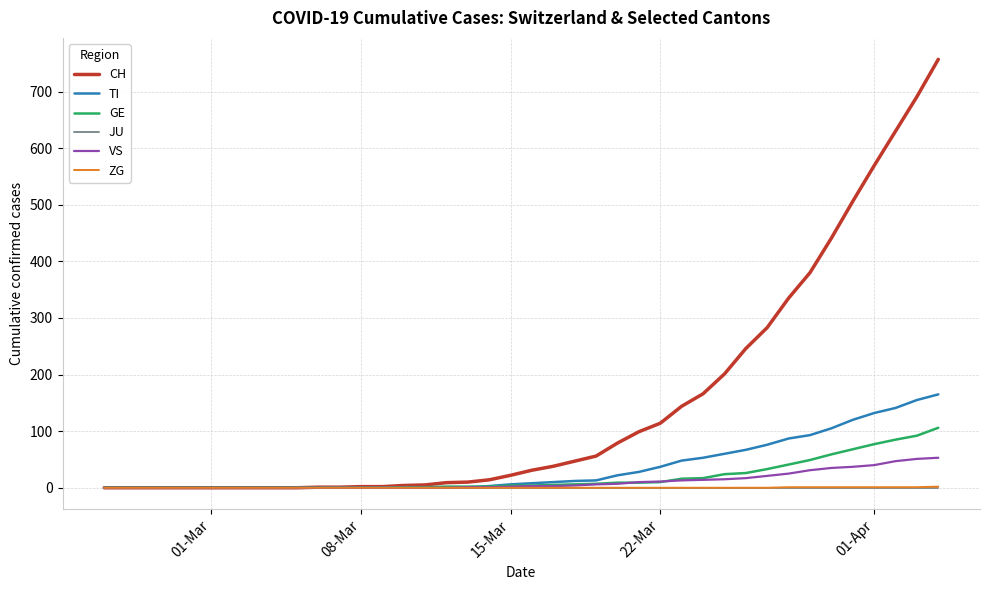

Which series has the largest total across all categories?

CH